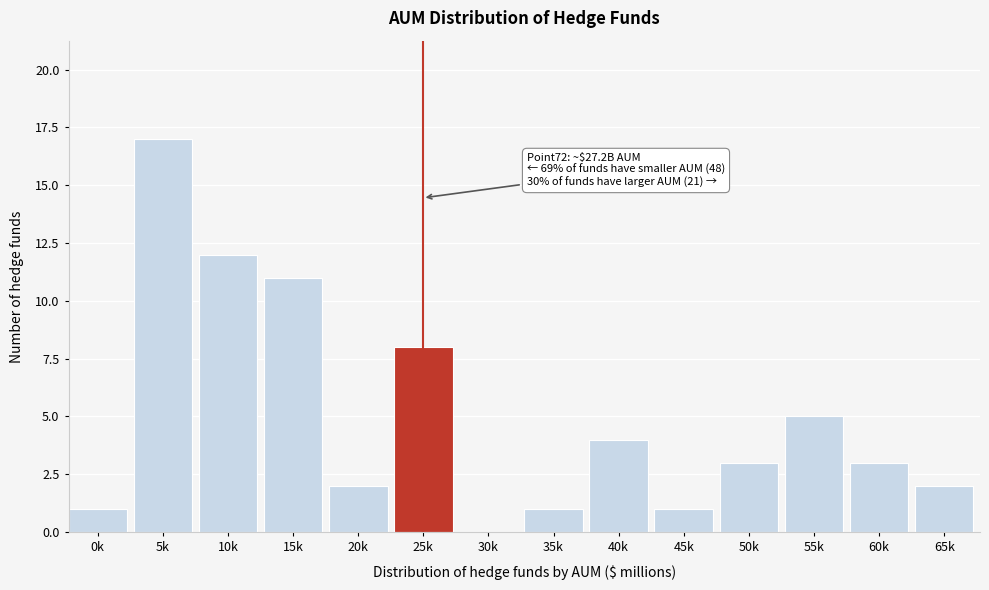

Reading left to right, extract all data points from this chart.

0k=1	5k=17	10k=12	15k=11	20k=2	25k=8	30k=0	35k=1	40k=4	45k=1	50k=3	55k=5	60k=3	65k=2